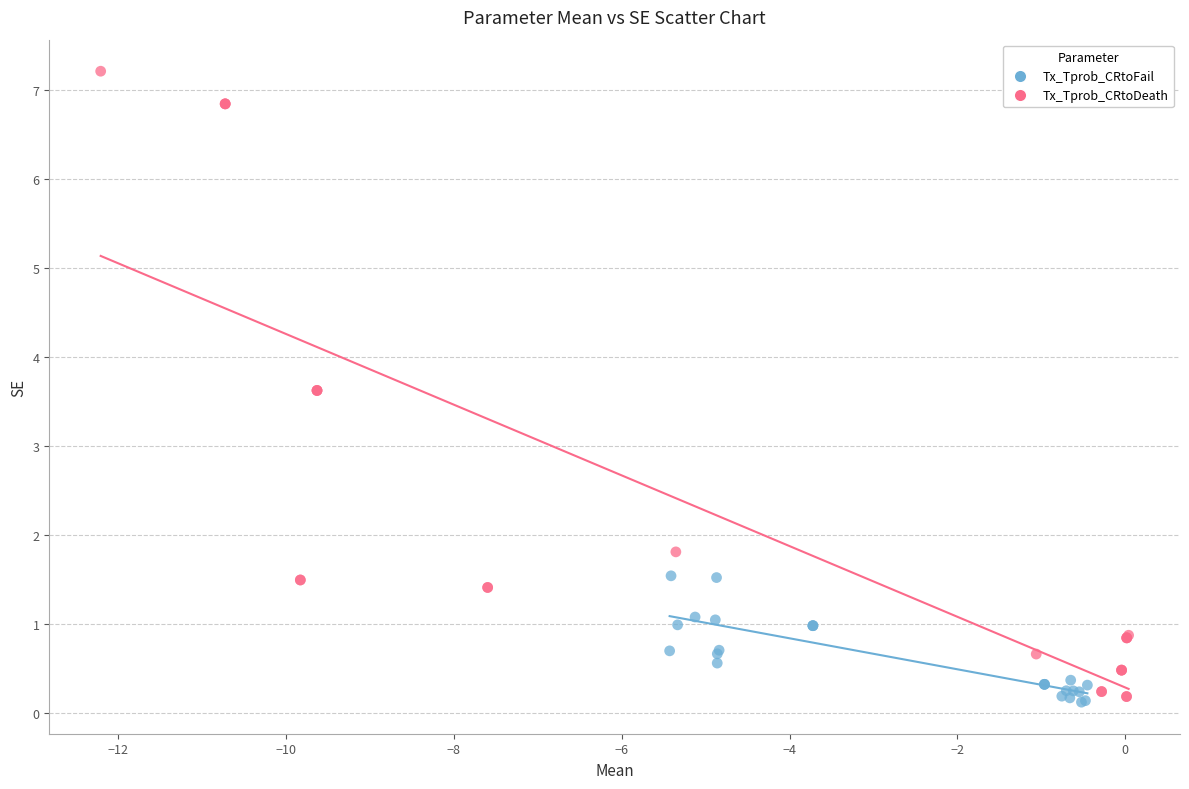

What are all the series names shown in the legend?

Tx_Tprob_CRtoFail, Tx_Tprob_CRtoDeath